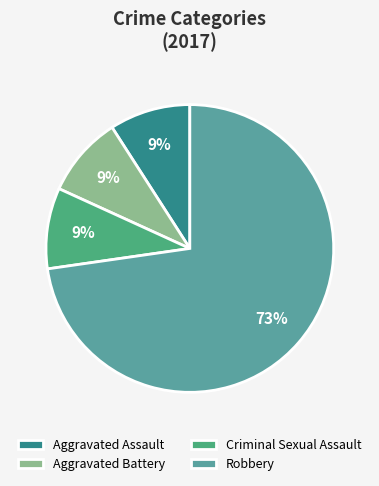

Count the number of slices in the pie.

4